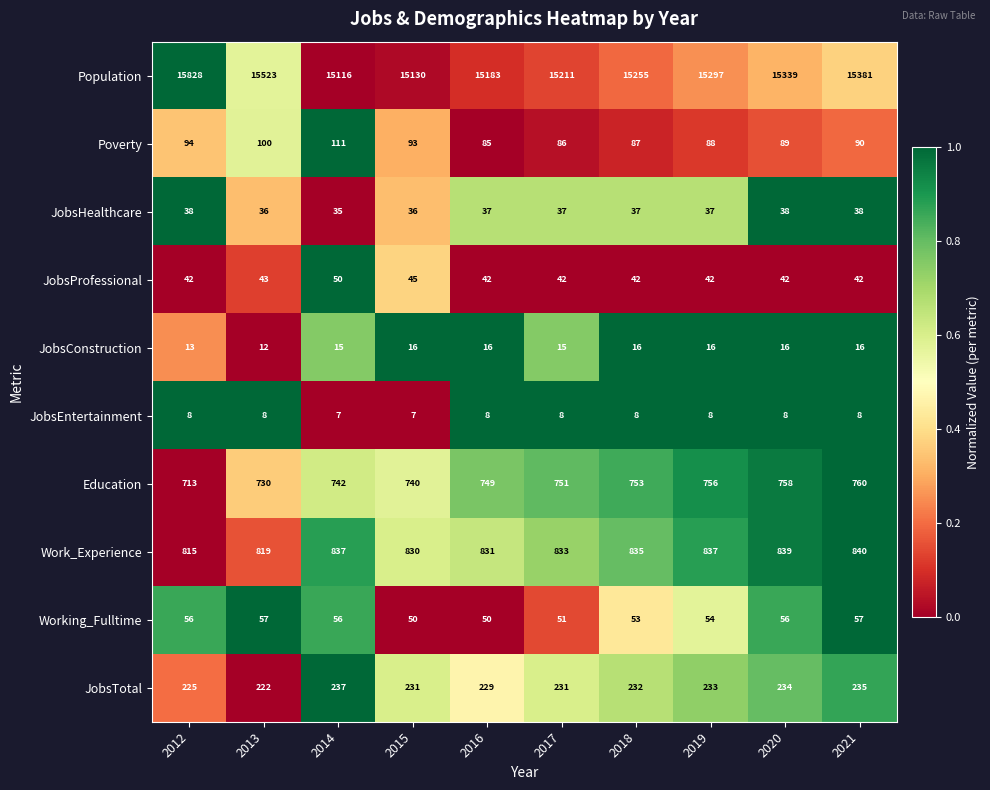

Rank the series at 2012 from highest to lowest value.

Population, Work_Experience, Education, JobsTotal, Poverty, Working_Fulltime, JobsProfessional, JobsHealthcare, JobsConstruction, JobsEntertainment